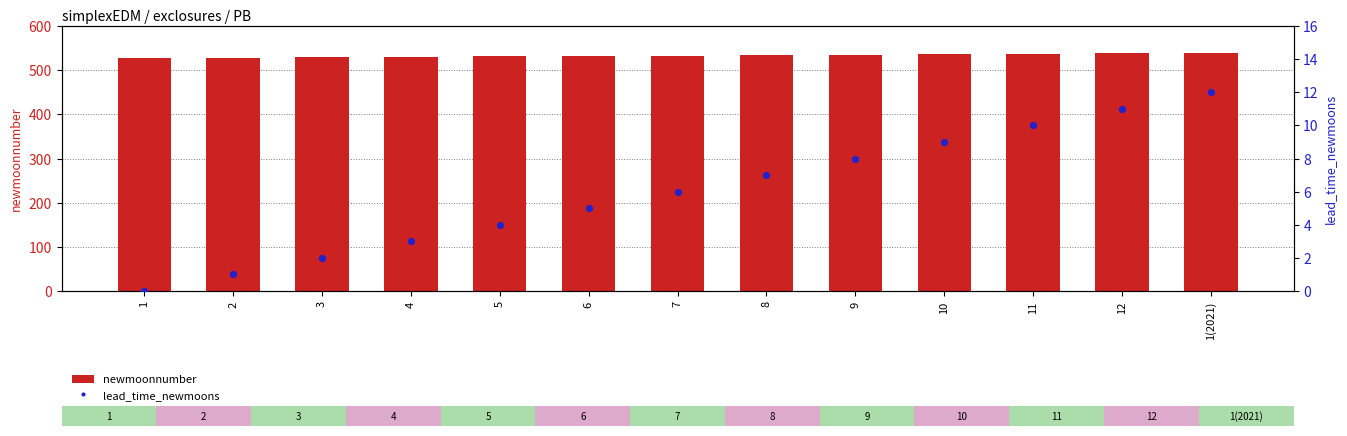

Which series has the largest Y range (max minus min)?

newmoonnumber